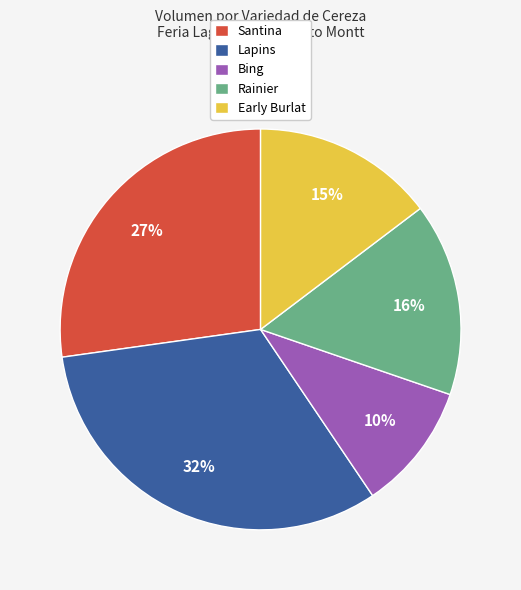

To the nearest percent, what is the combined percentage of Santina and Rainier?

43%